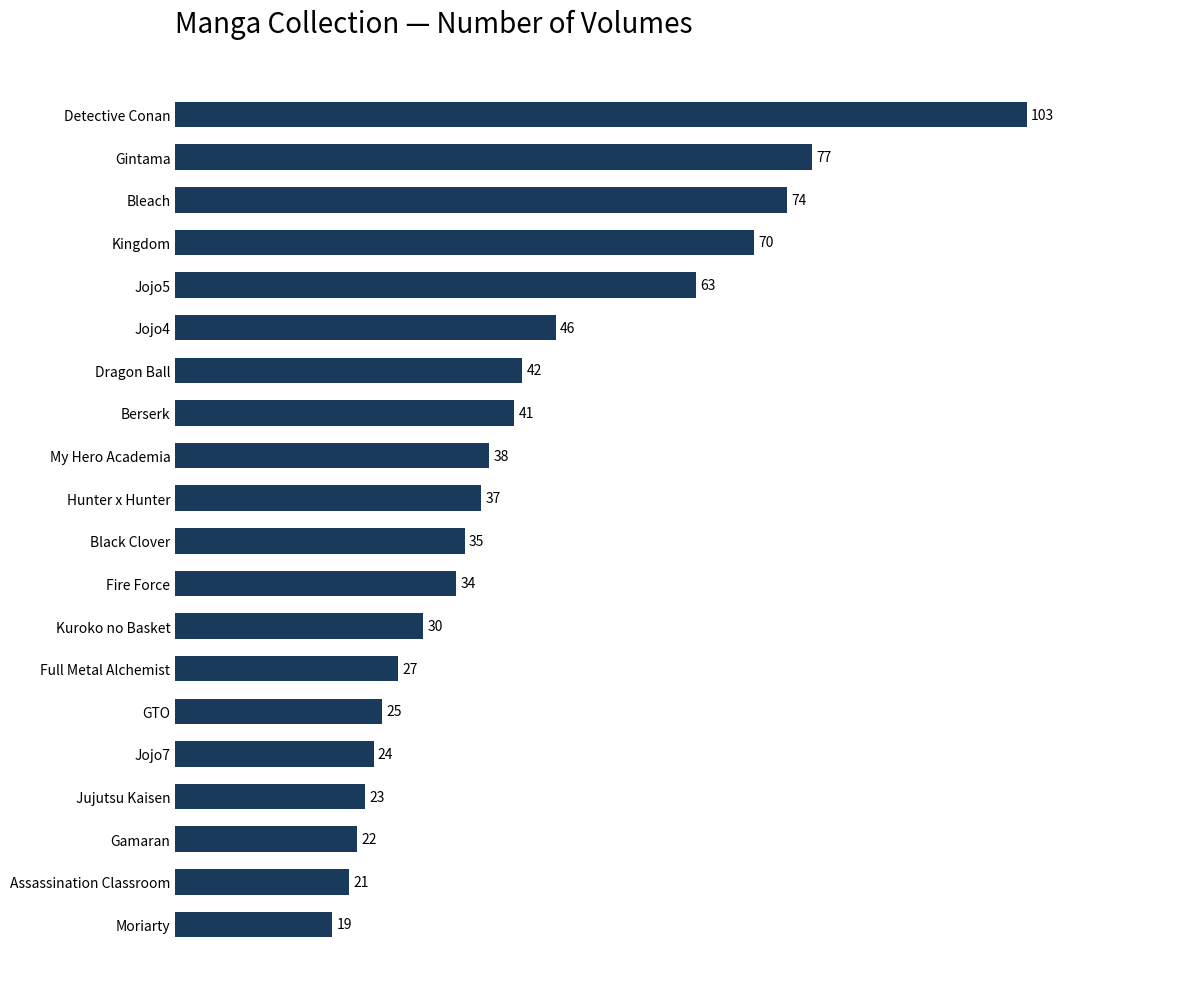

How many bars are there in total?

20